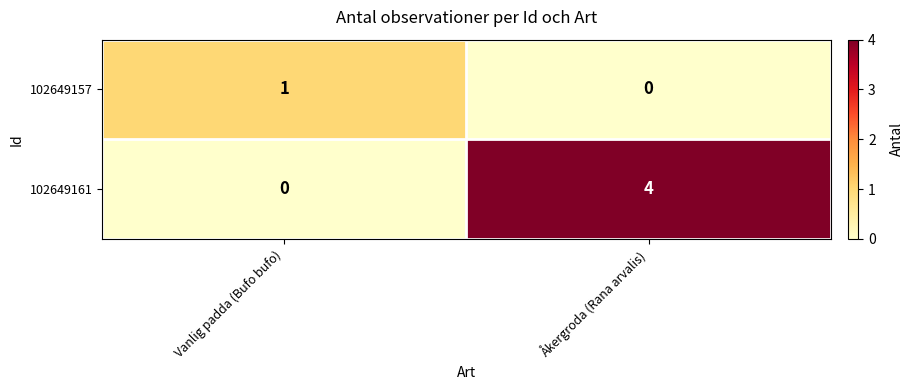

Where is 102649157 nearest to the value 0?

Åkergroda (Rana arvalis)